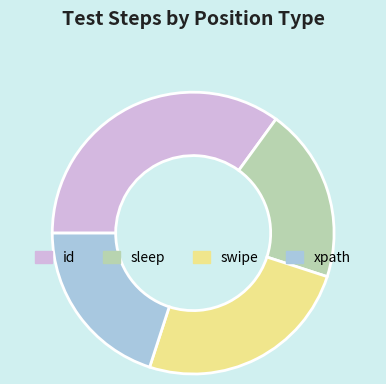

Is there any slice that represents more than half of the pie?

No